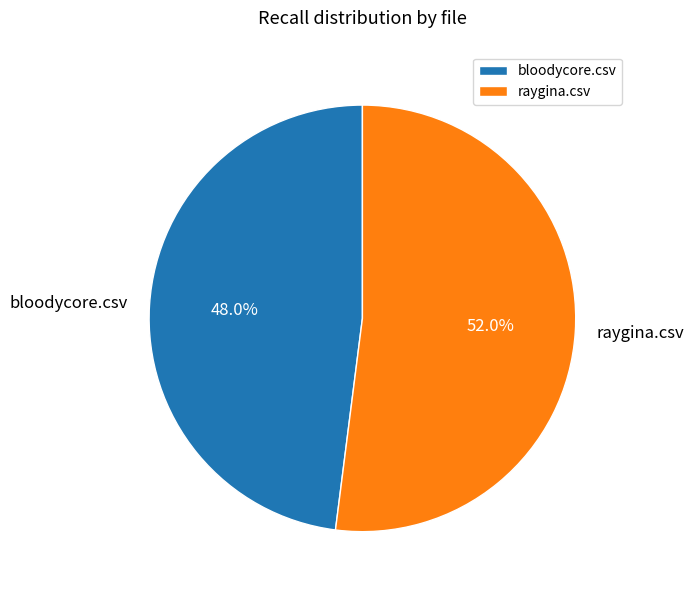

How many slices are in this pie chart?

2